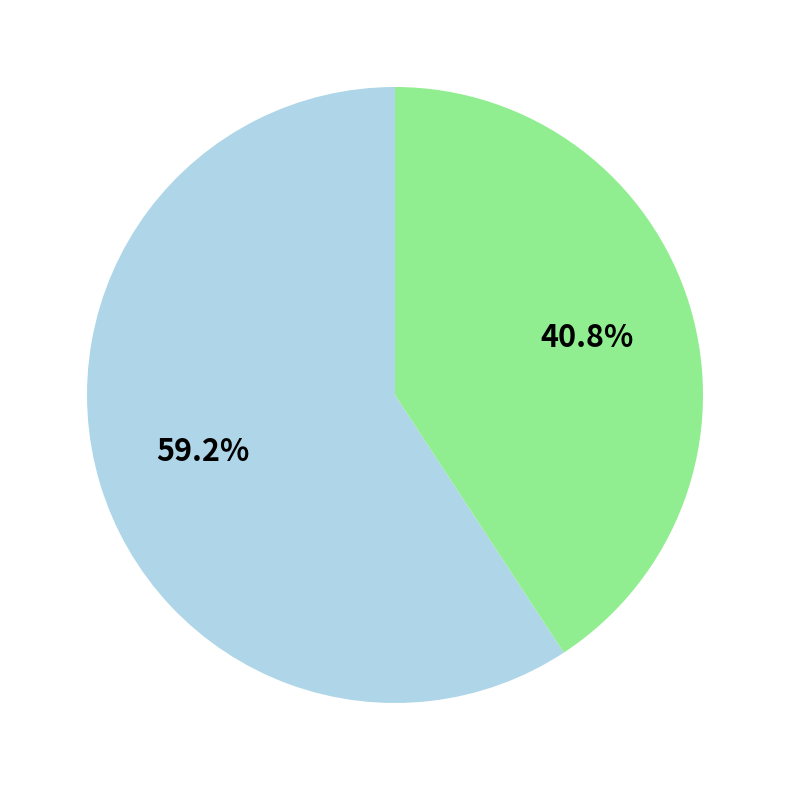

Is there any slice that represents more than half of the pie?

Yes